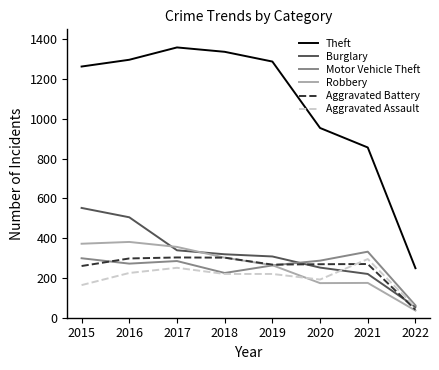

At which category does the chart reach its minimum across all series?

2022